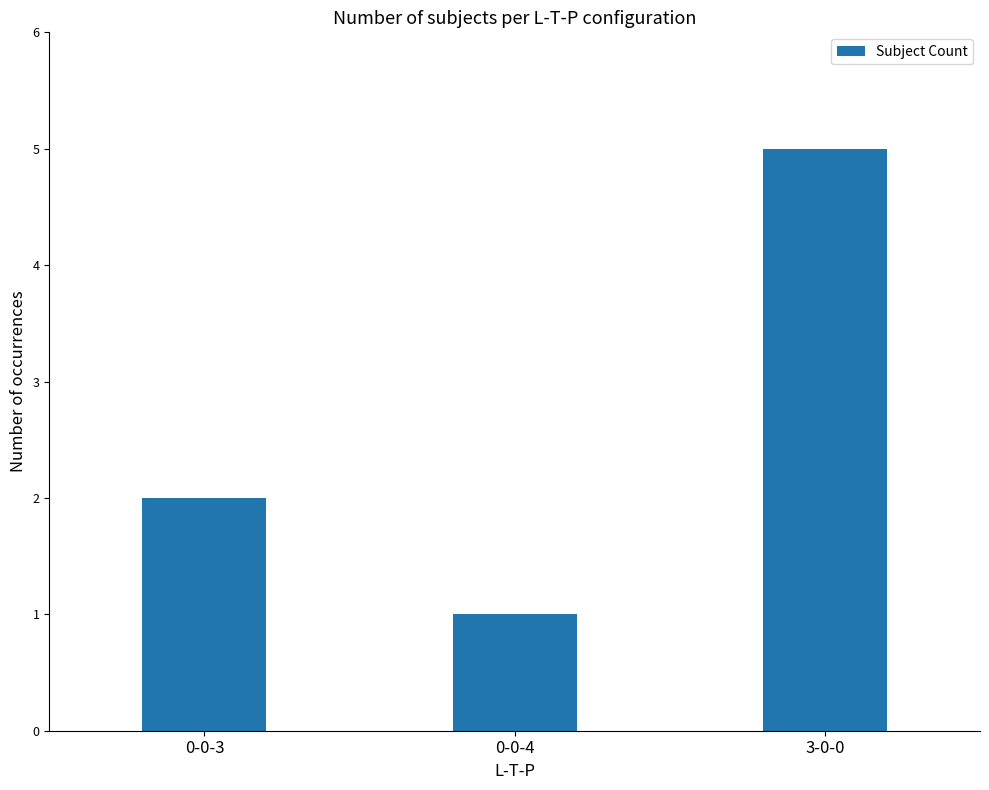

How many bars are there in total?

3